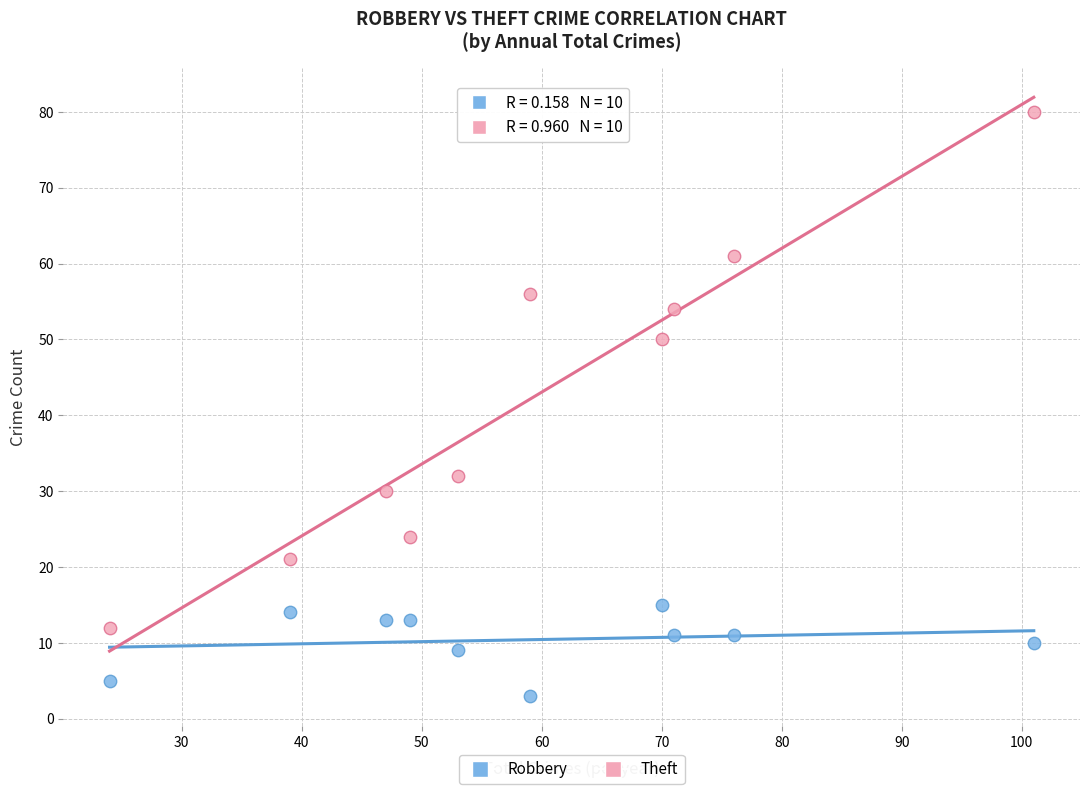

Which series reaches the minimum Y coordinate?

Robbery